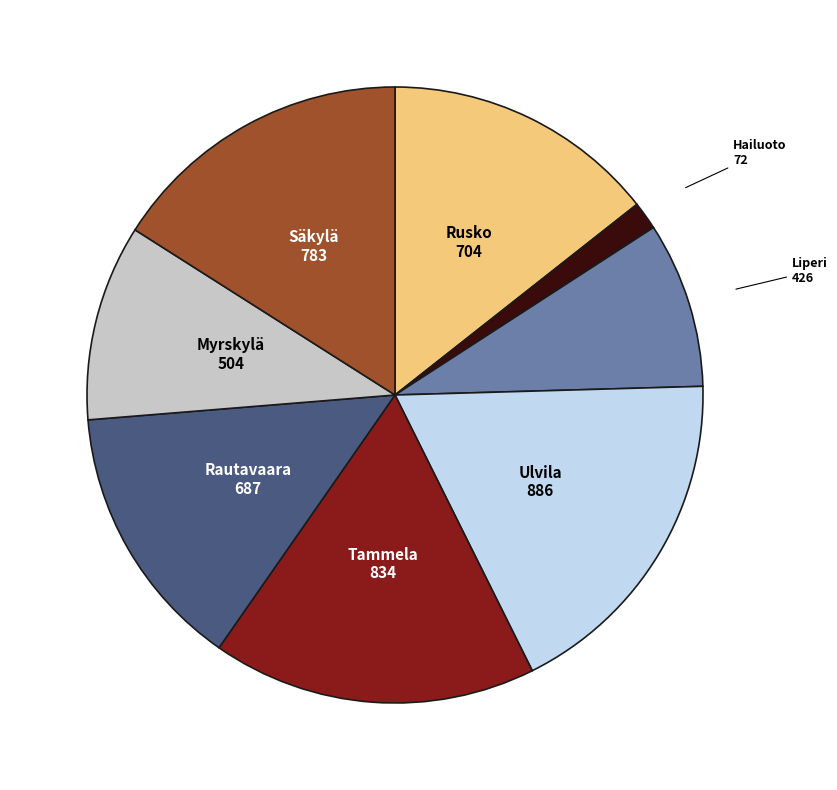

Count the number of slices in the pie.

8